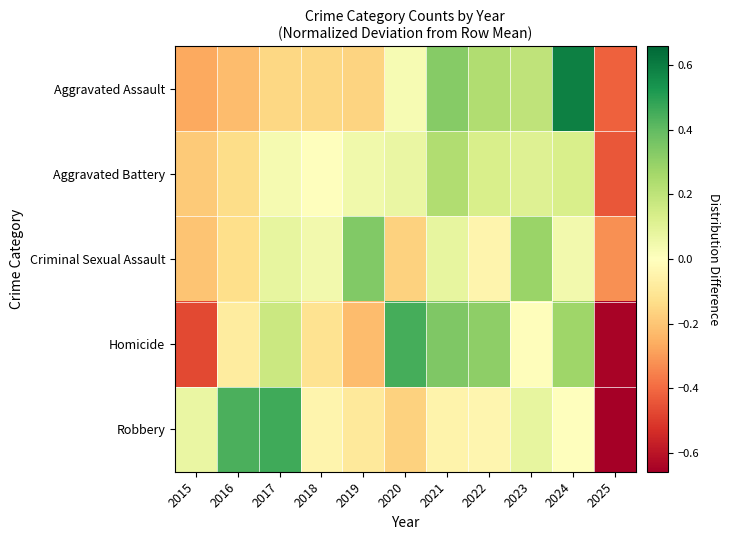

List the series in order of their peak value, highest first.

Aggravated Assault, Robbery, Homicide, Criminal Sexual Assault, Aggravated Battery